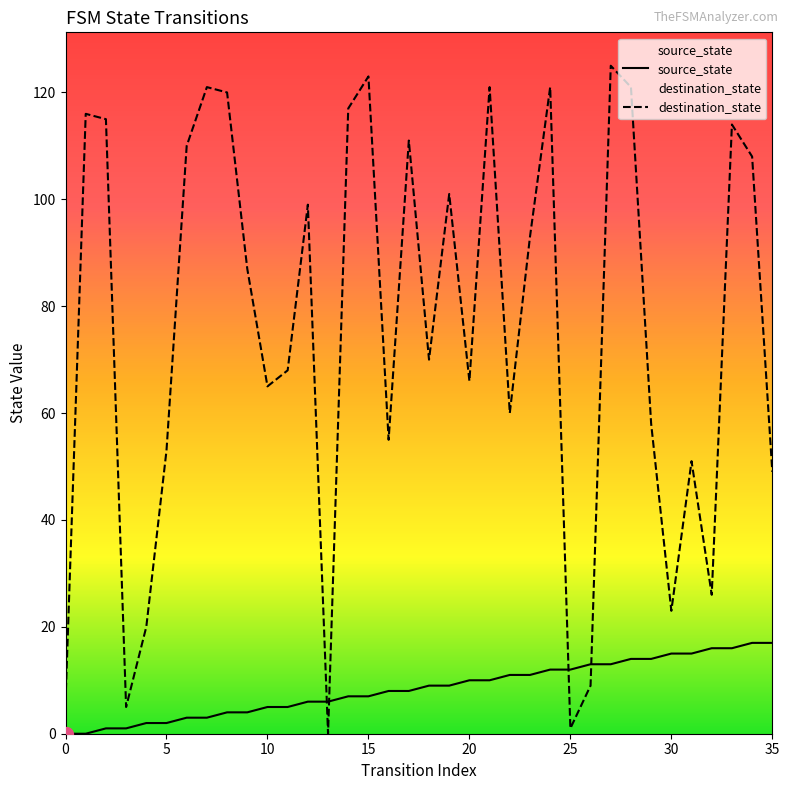

What is the difference between the second highest and second lowest values in the source_state series?

17